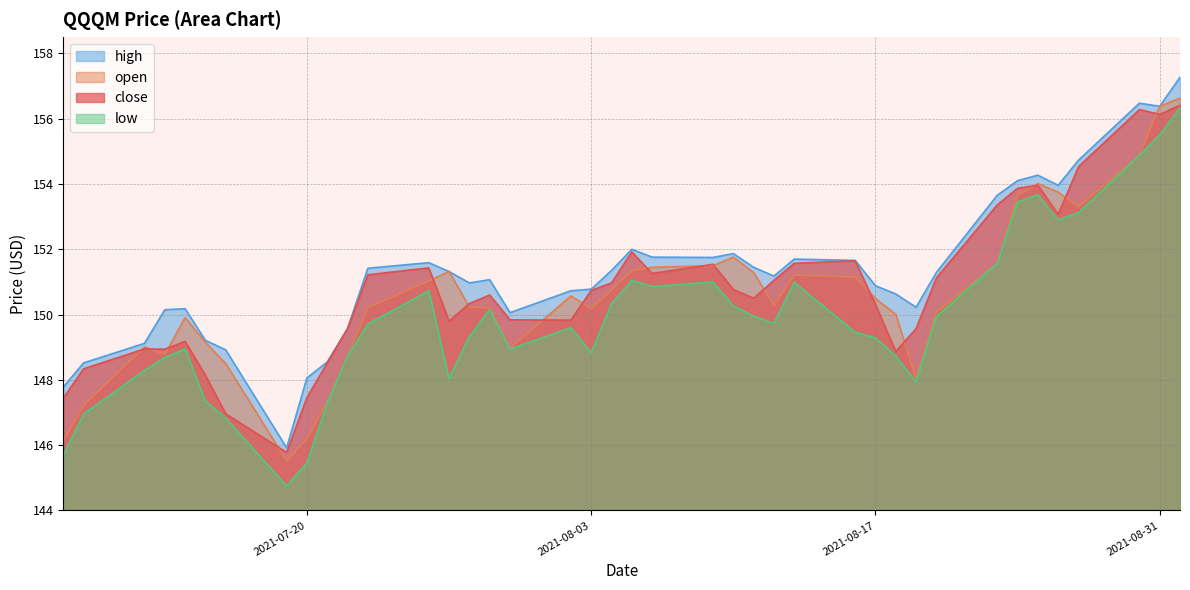

What are all the series names shown in the legend?

high, open, close, low